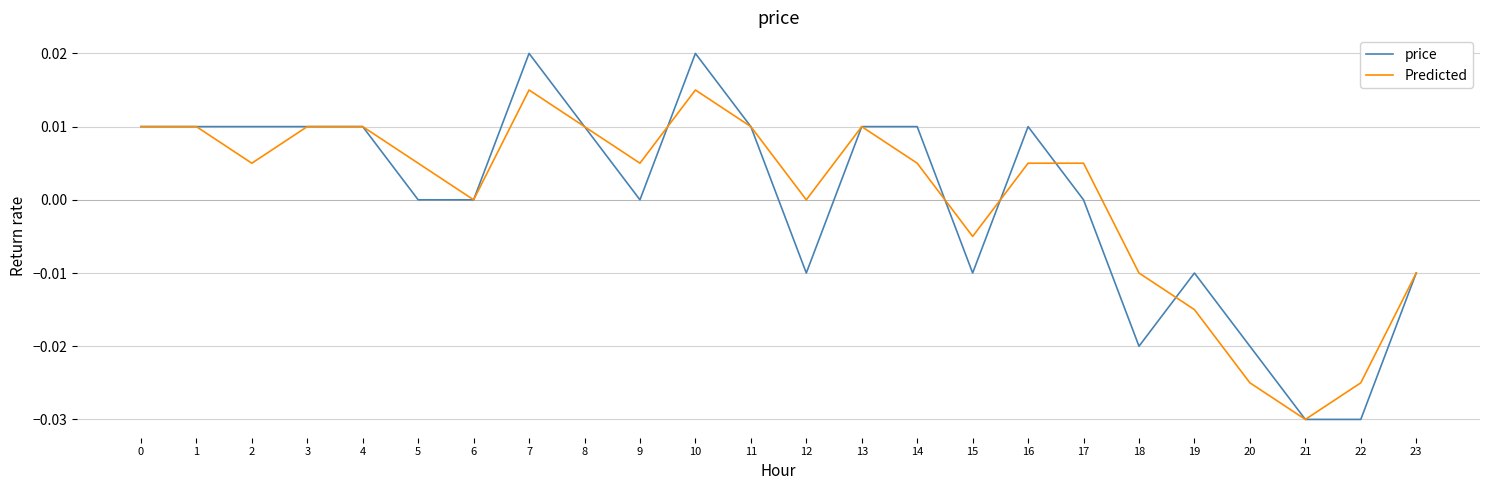

Is the value of price at 7 greater than the value of Predicted at 19?

Yes